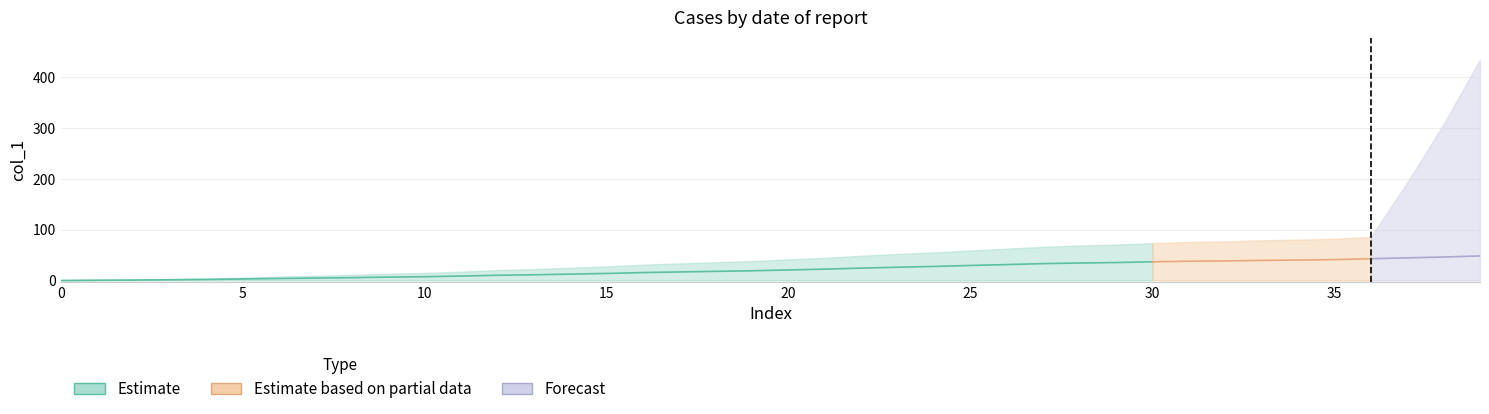

How many data points in Estimate_upper are less than 41?

20